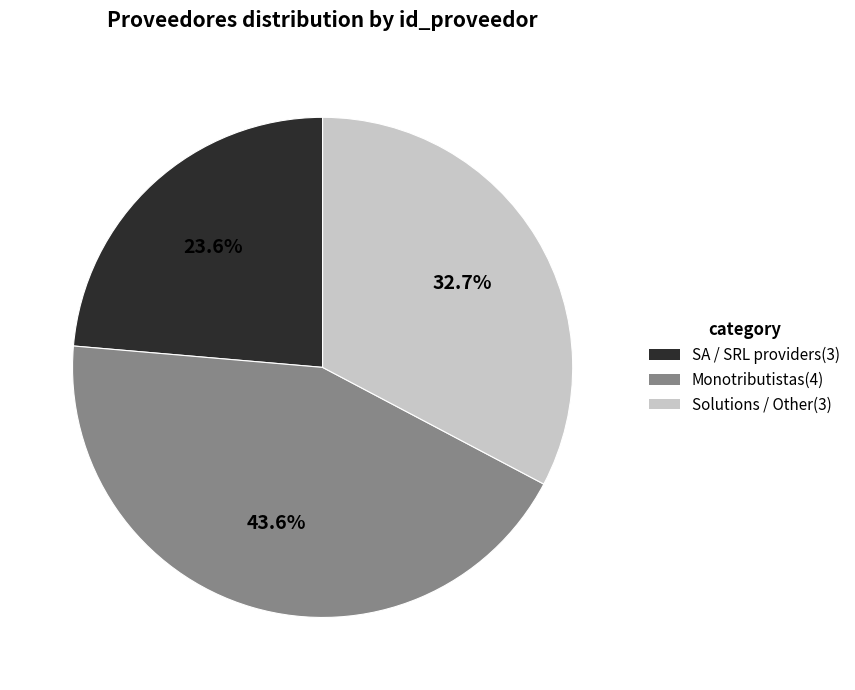

Does any single category account for the majority?

No